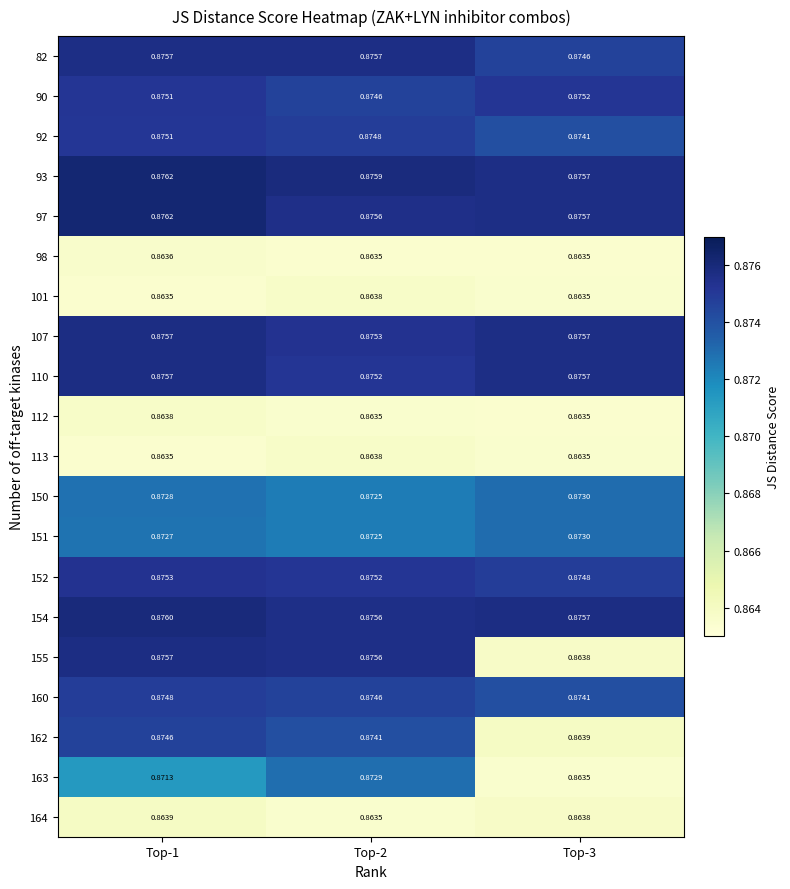

Is the value of 154 at Top-3 greater than the value of 150 at Top-1?

Yes